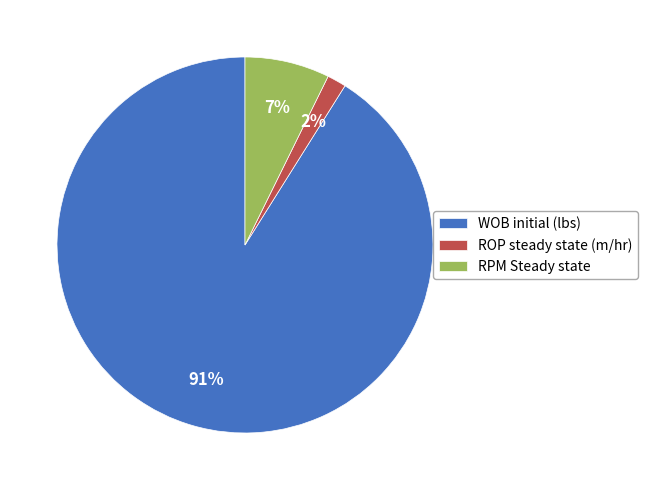

What is the majority slice?

WOB initial (lbs)